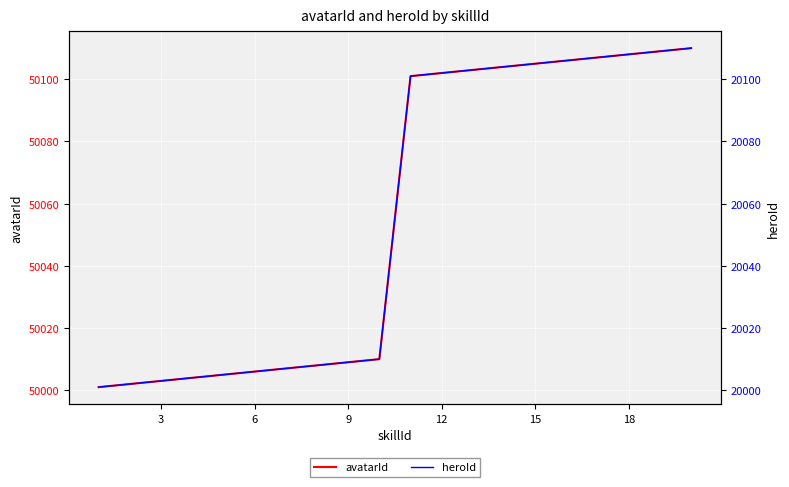

True or false: avatarId and heroId intersect in this chart.

False